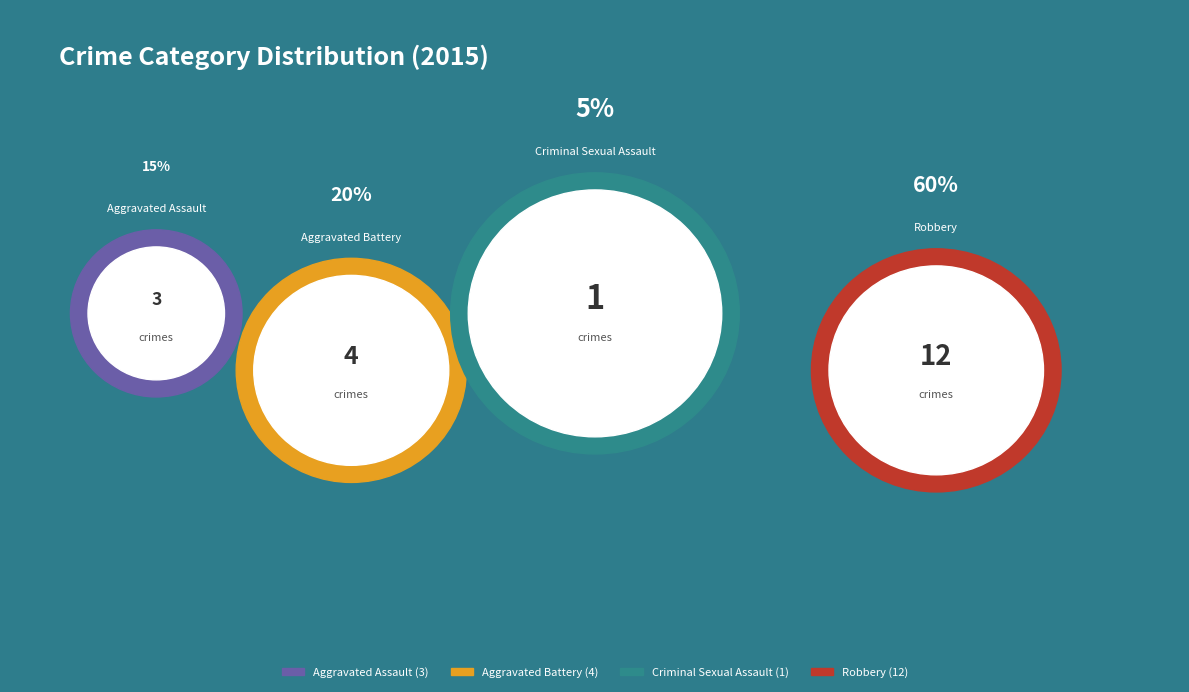

Is the sum of Criminal Sexual Assault and Robbery greater than half?

Yes